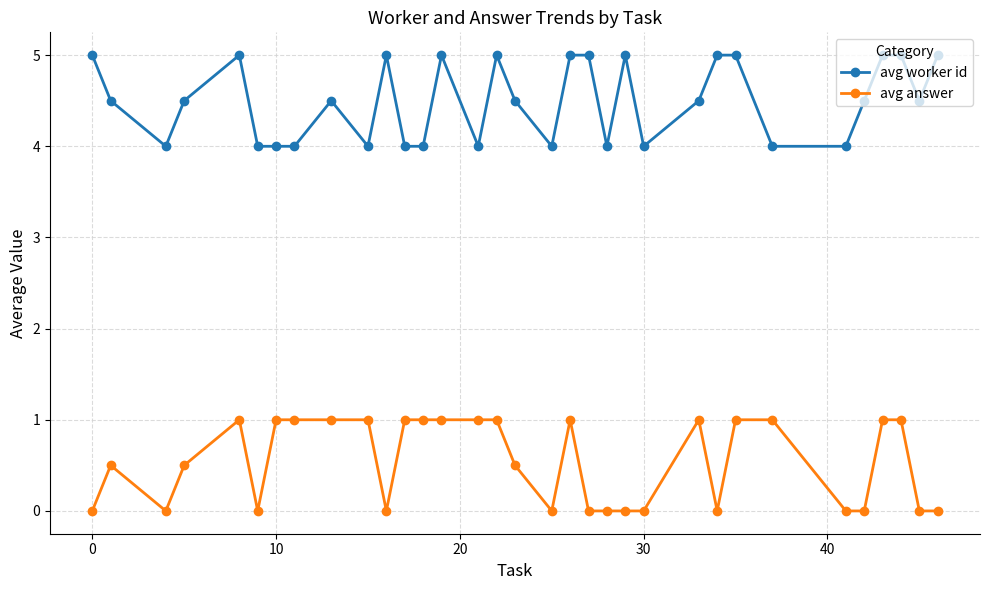

What is the average value of the avg answer series?

0.5